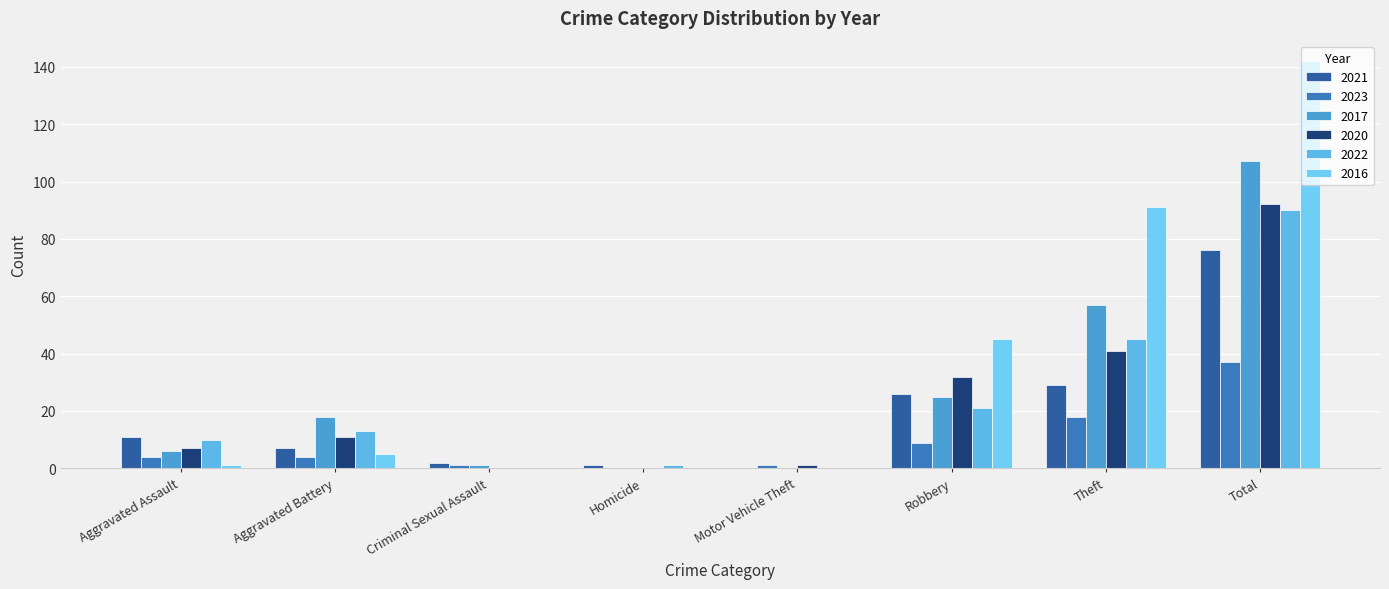

List the labels in order of 2022 value, smallest first.

Criminal Sexual Assault, Motor Vehicle Theft, Homicide, Aggravated Assault, Aggravated Battery, Robbery, Theft, Total